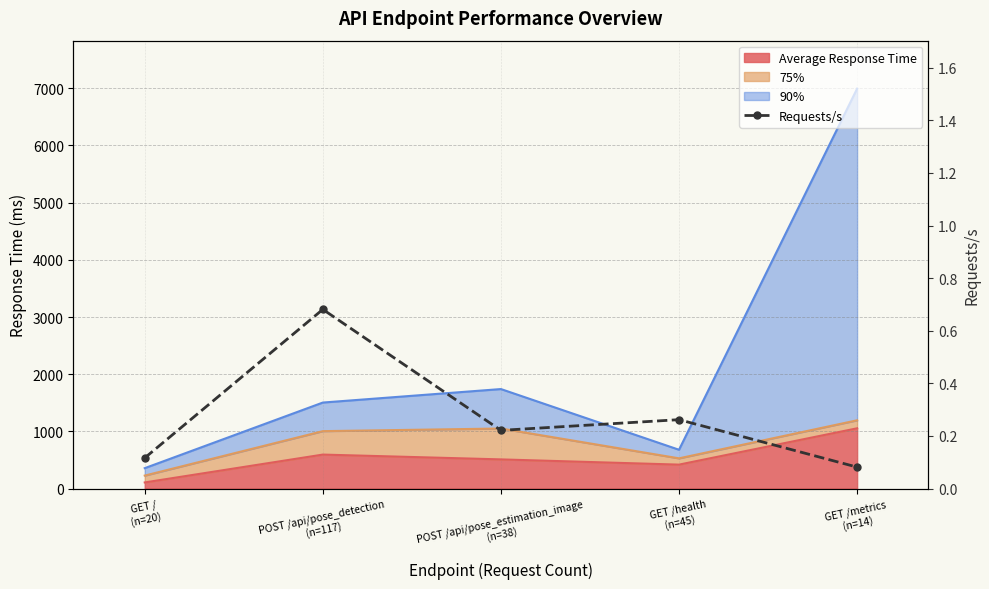

What is the difference between the second highest and minimum values?

0.2